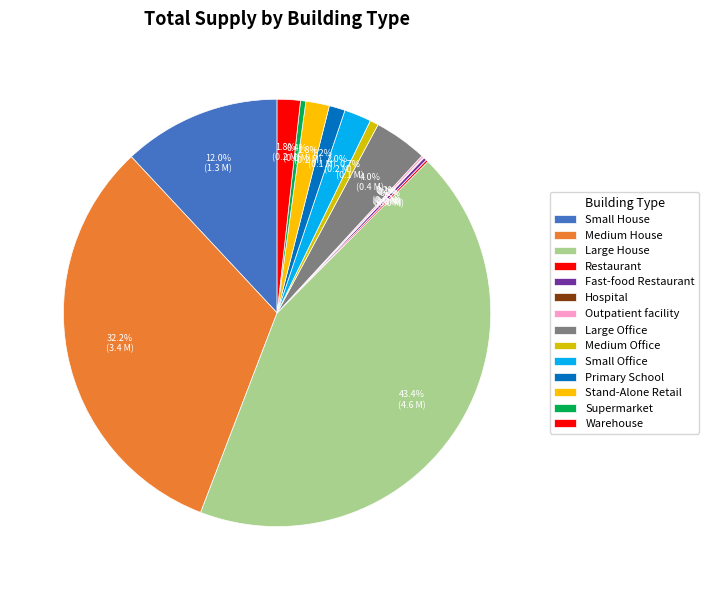

Do Small Office and Primary School together represent more than half of the pie?

No